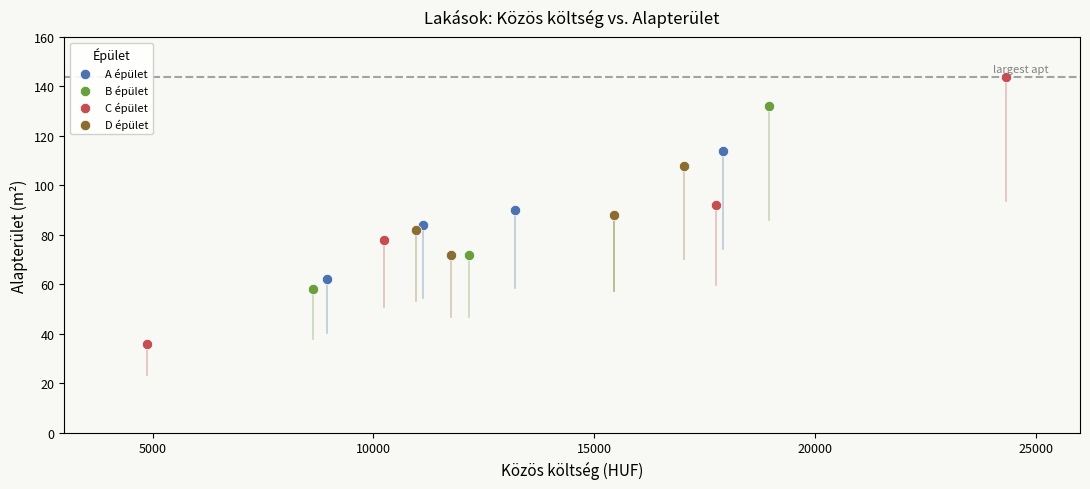

Which series reaches the maximum Y coordinate?

C épület